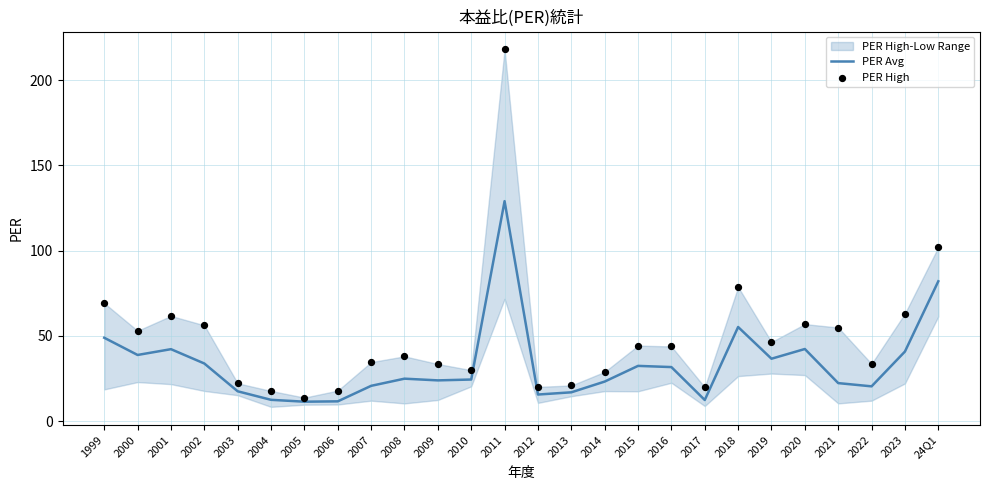

Is the value of PER High at 1999 greater than the value of PER Avg at 2003?

Yes